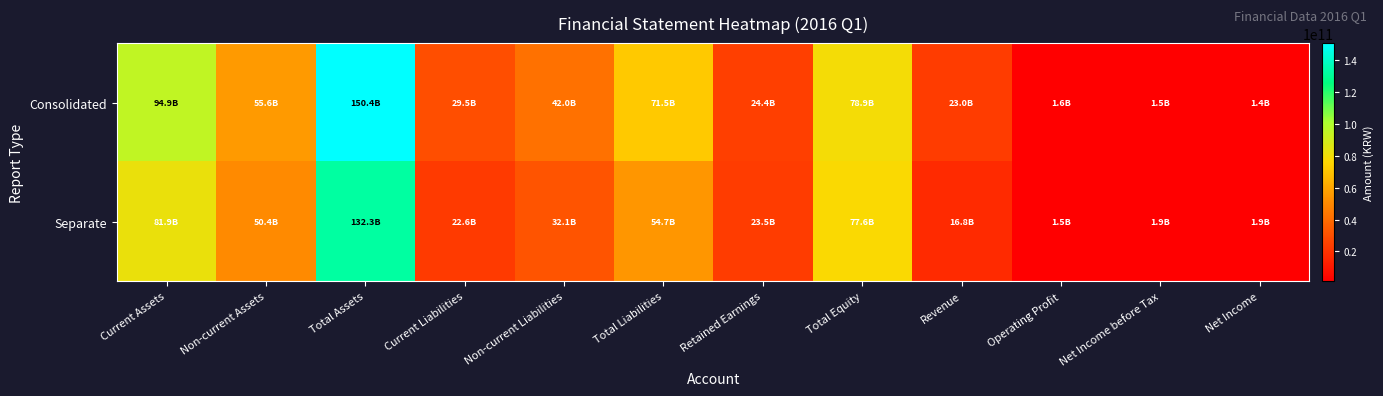

At which category is the sum across all series the highest?

Total Assets